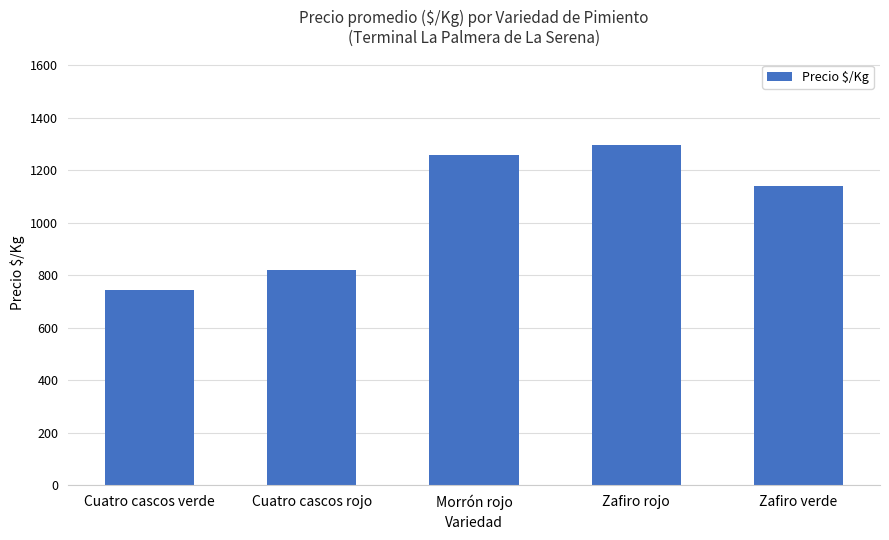

Which category has the lowest value across all series?

Cuatro cascos verde